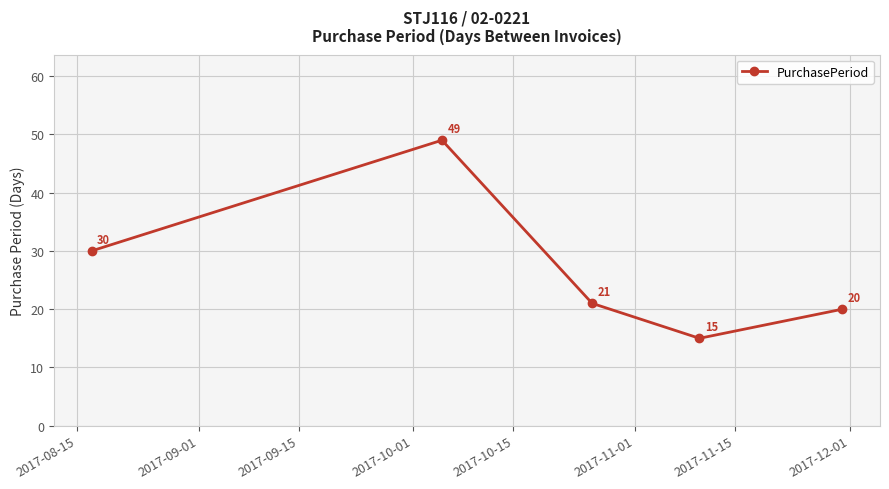

True or false: the data has more than 2 interior local peaks.

False